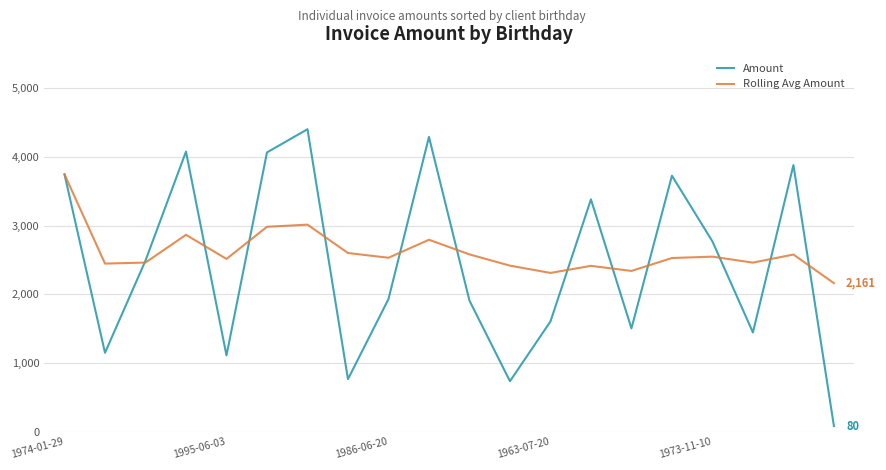

What are all the series names shown in the legend?

Amount, Rolling Avg Amount